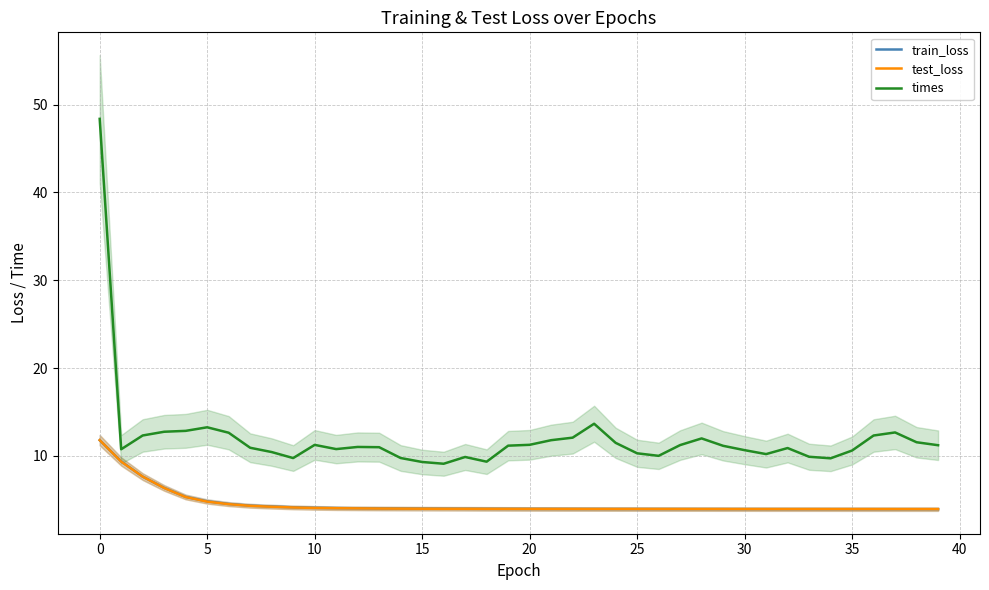

True or false: train_loss and times cross at least once.

False